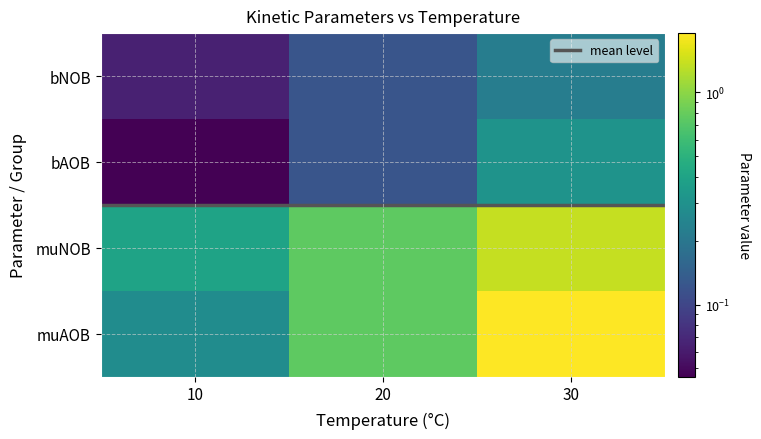

List the labels in order of muNOB value, smallest first.

10, 20, 30